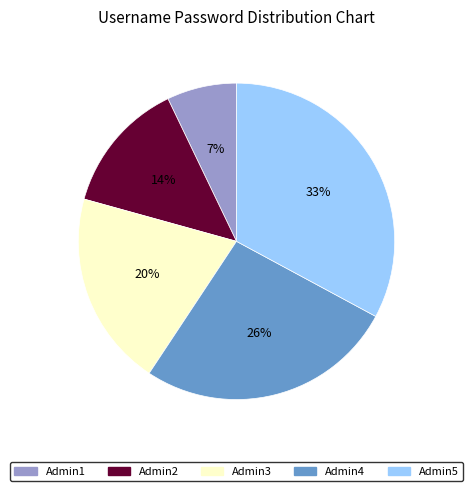

Combined, do Admin4 and Admin1 account for over 50%?

No